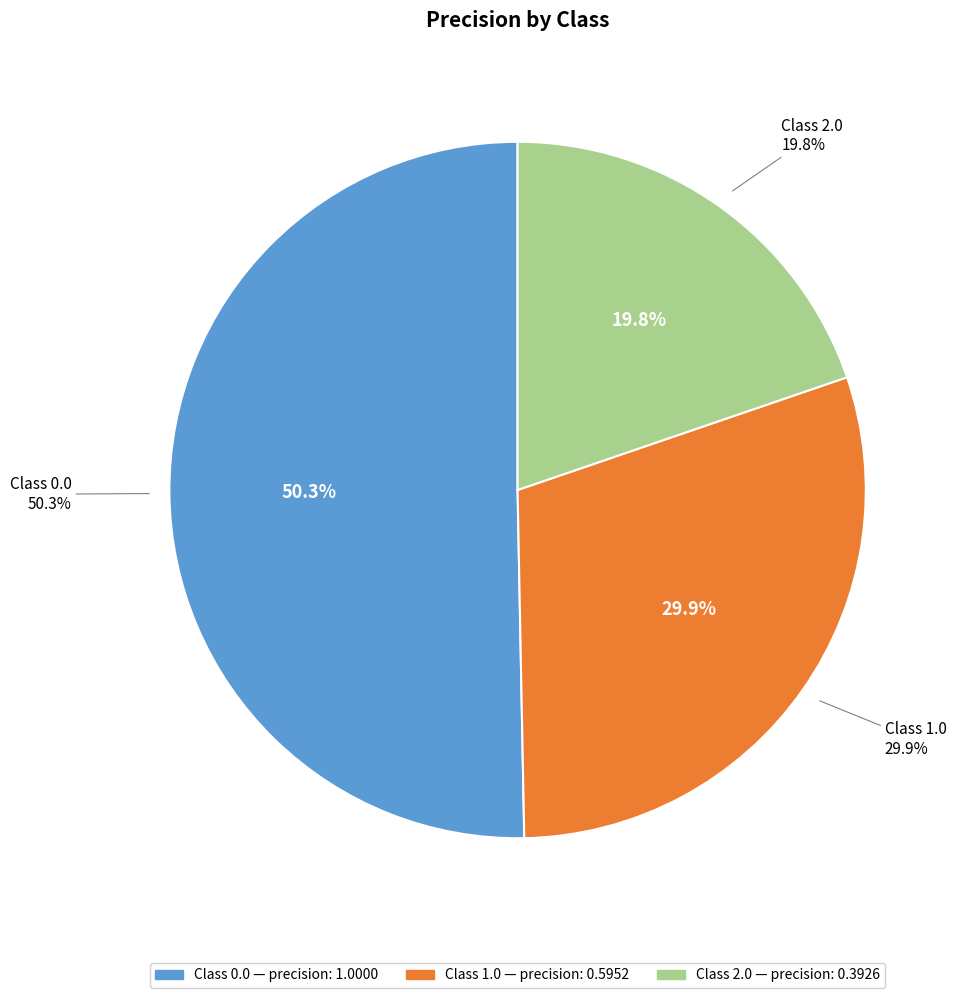

Combined, do 0.0 and 2.0 account for over 50%?

Yes